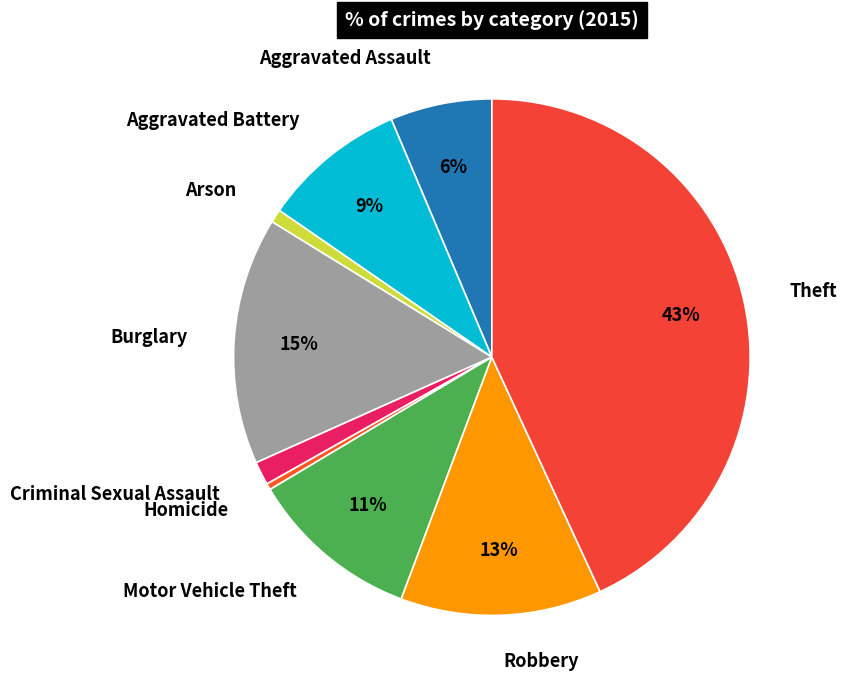

Do Arson and Aggravated Assault together represent more than half of the pie?

No